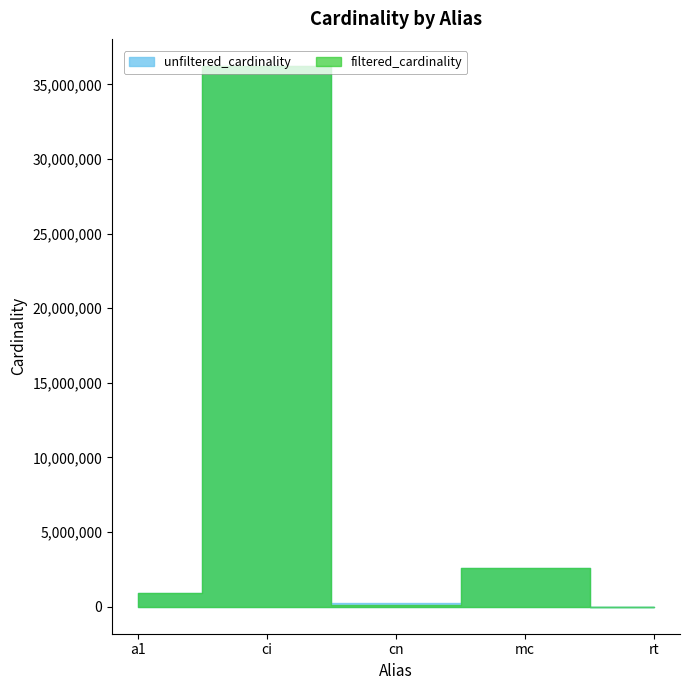

What is the spread (max minus min) of values at rt?

11